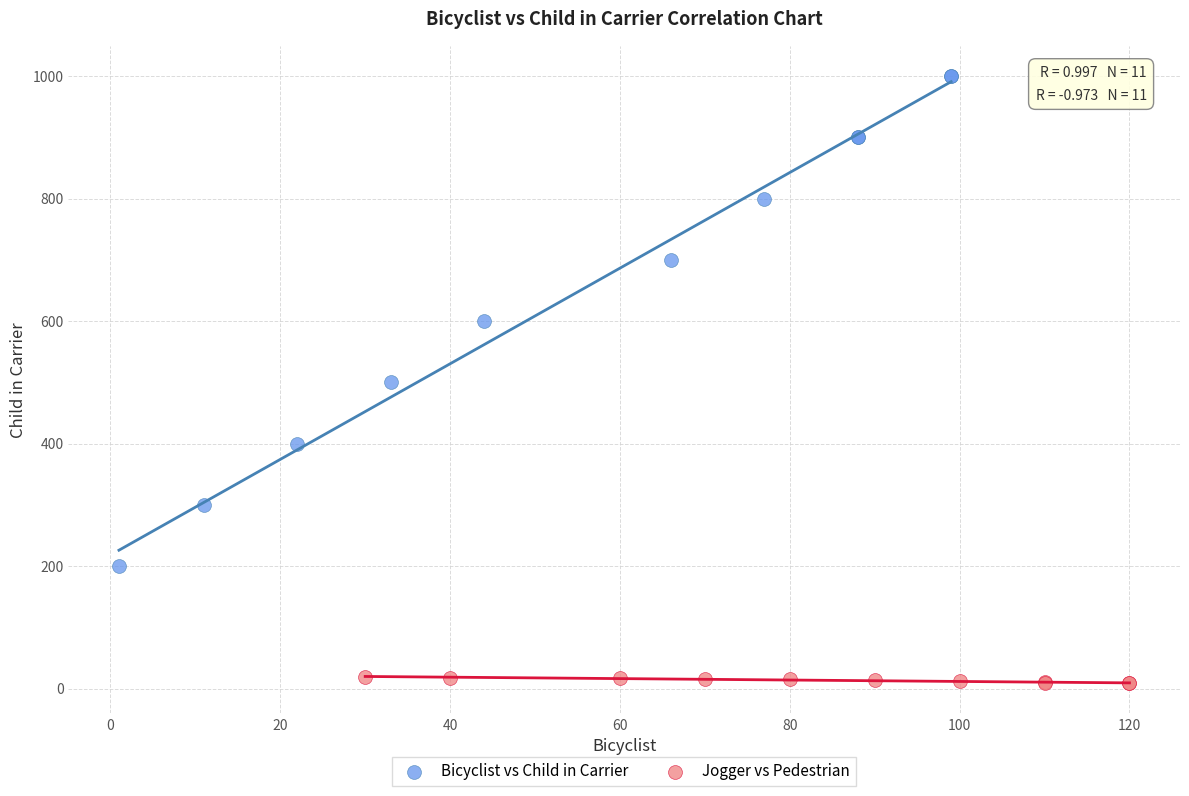

Which series reaches the minimum Y coordinate?

Jogger vs Pedestrian